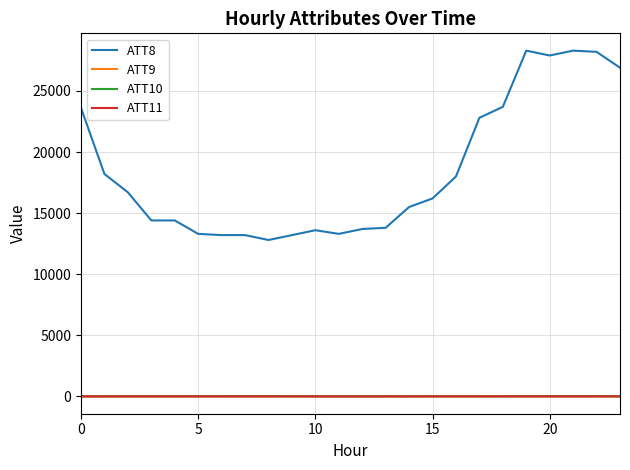

True or false: ATT9 and ATT8 intersect in this chart.

False